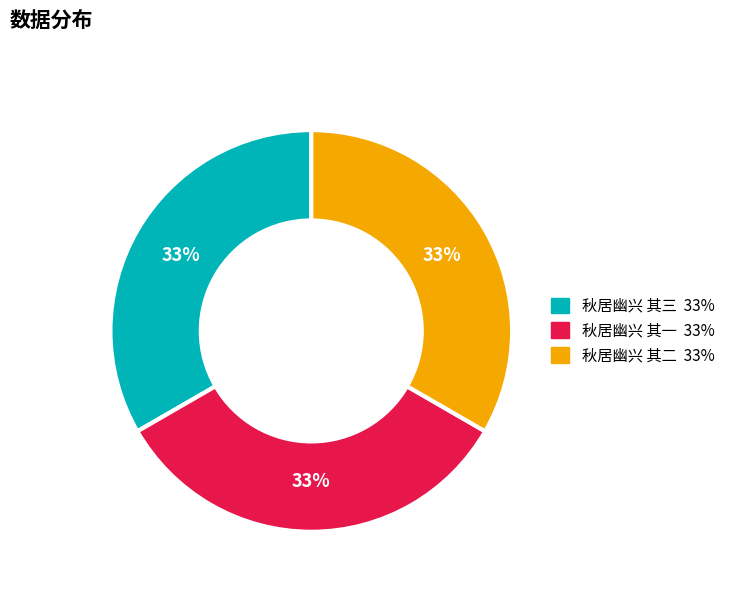

To the nearest percent, what is the combined percentage of 秋居幽兴 其二 and 秋居幽兴 其三?

67%